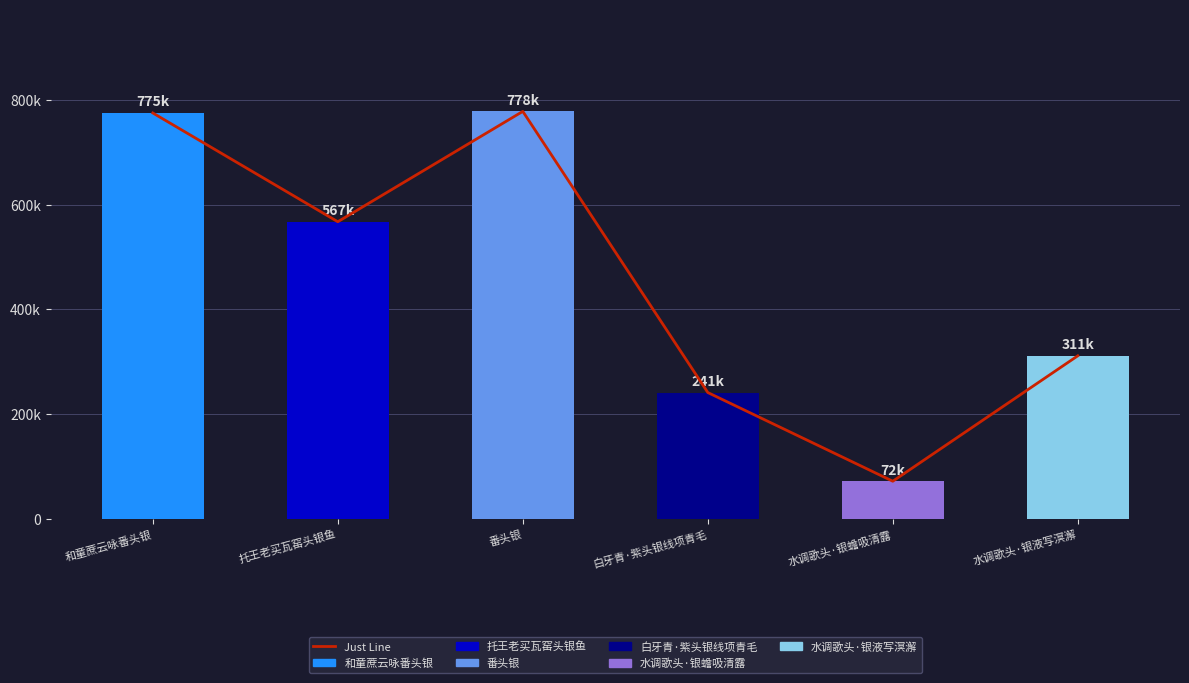

The Just Line series shows 1078247 at 番头银. True or false?

False